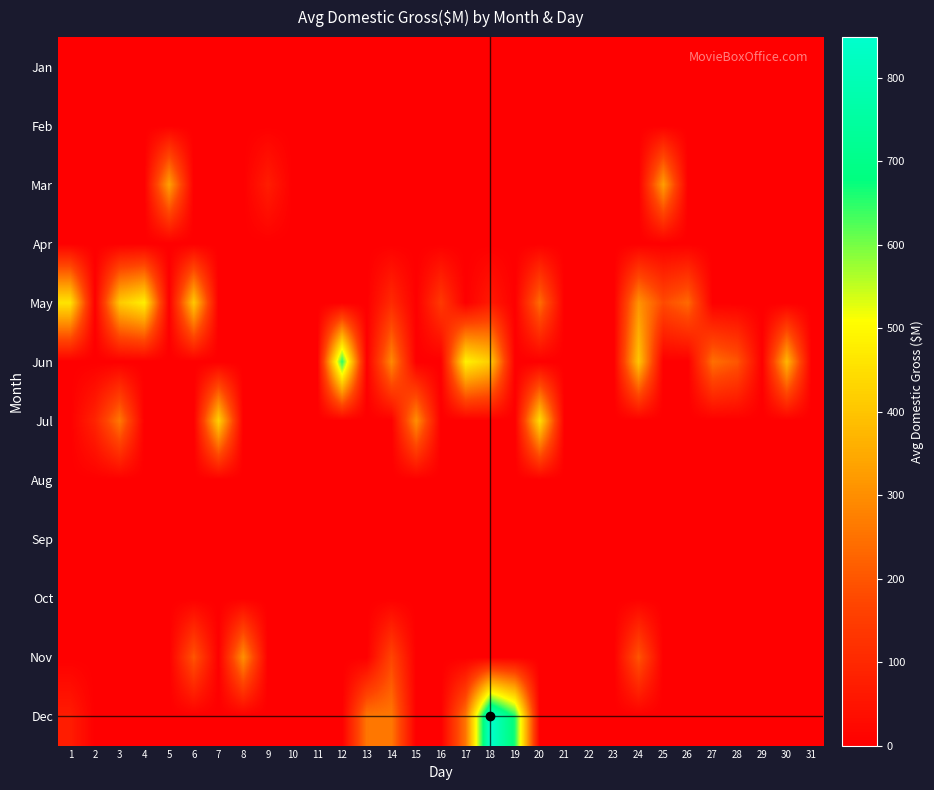

Count the number of data series in this chart.

12